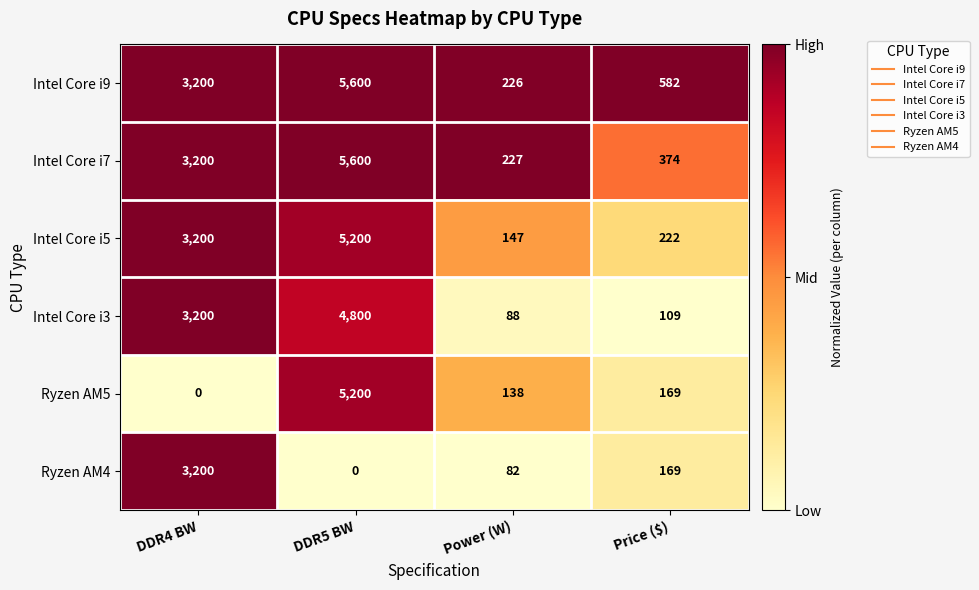

Reading left to right, list all the values displayed in this chart.

Intel Core i9: 3200	5600	226	582
Intel Core i7: 3200	5600	227	374
Intel Core i5: 3200	5200	147	222
Intel Core i3: 3200	4800	88	109
Ryzen AM5: 0	5200	138	169
Ryzen AM4: 3200	0	82	169